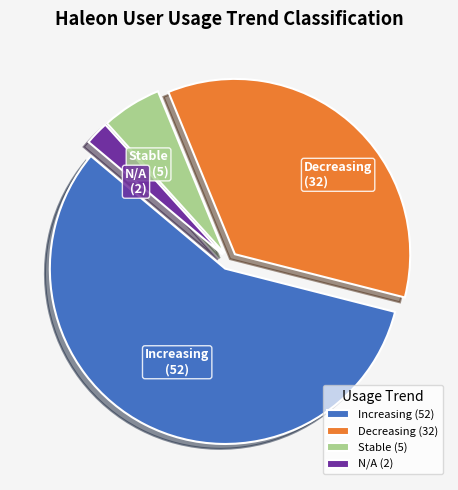

Count the number of slices in the pie.

4